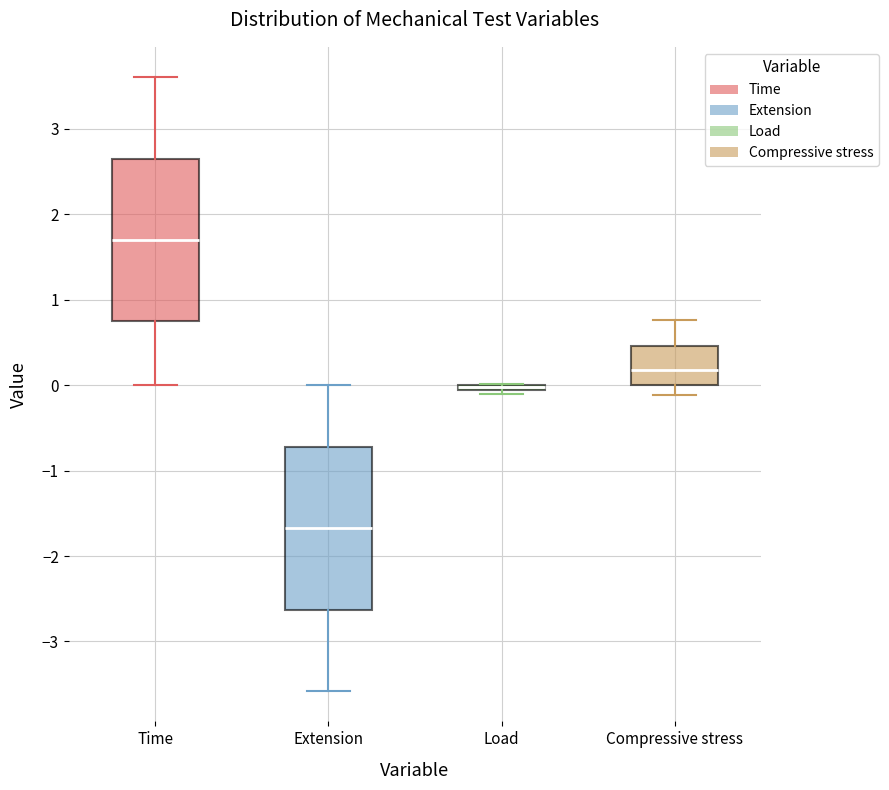

Where is the upper edge of the box for Compressive stress on the y-axis? The values are not printed on the chart, so give them approximately, as read against the axis.

0.5